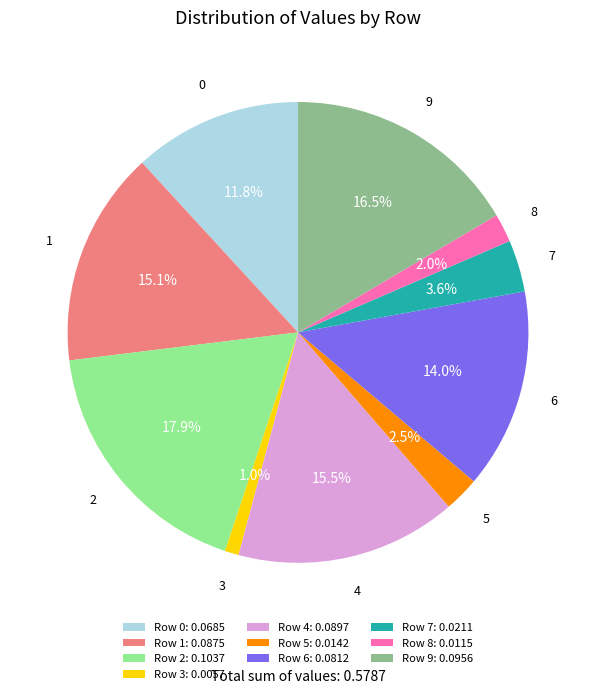

Which has a higher value, Row 6: 0.0812 or Row 7: 0.0211?

Row 6: 0.0812